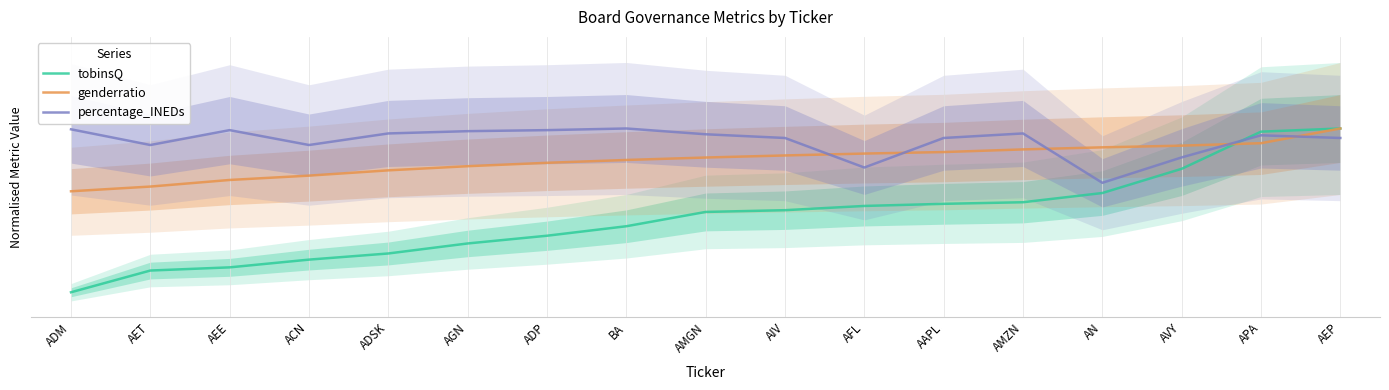

At which category does percentage_INEDs reach its first local peak?

AEE